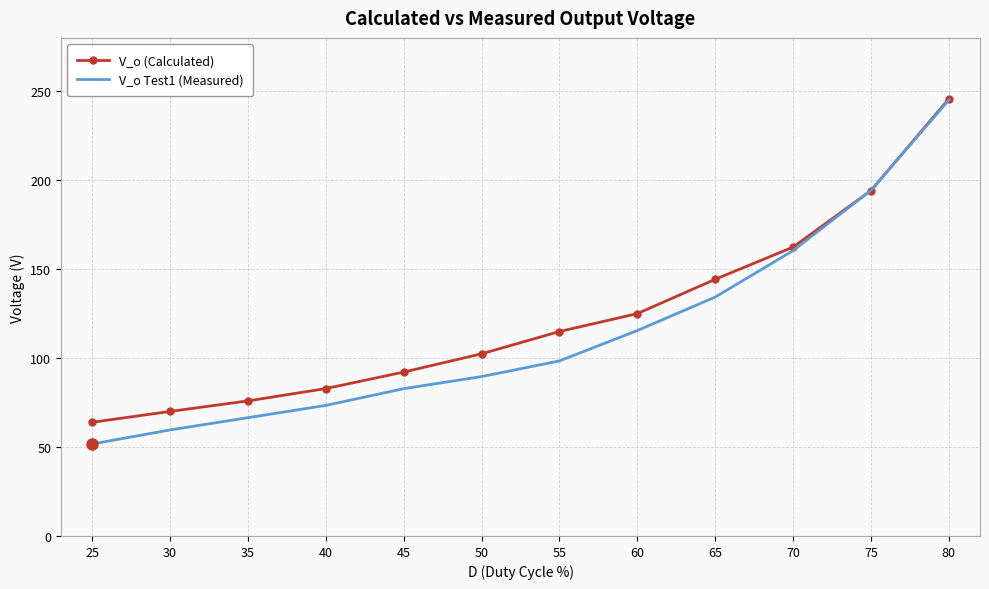

List the labels in order of V_o (Calculated) value, smallest first.

25, 30, 35, 40, 45, 50, 55, 60, 65, 70, 75, 80